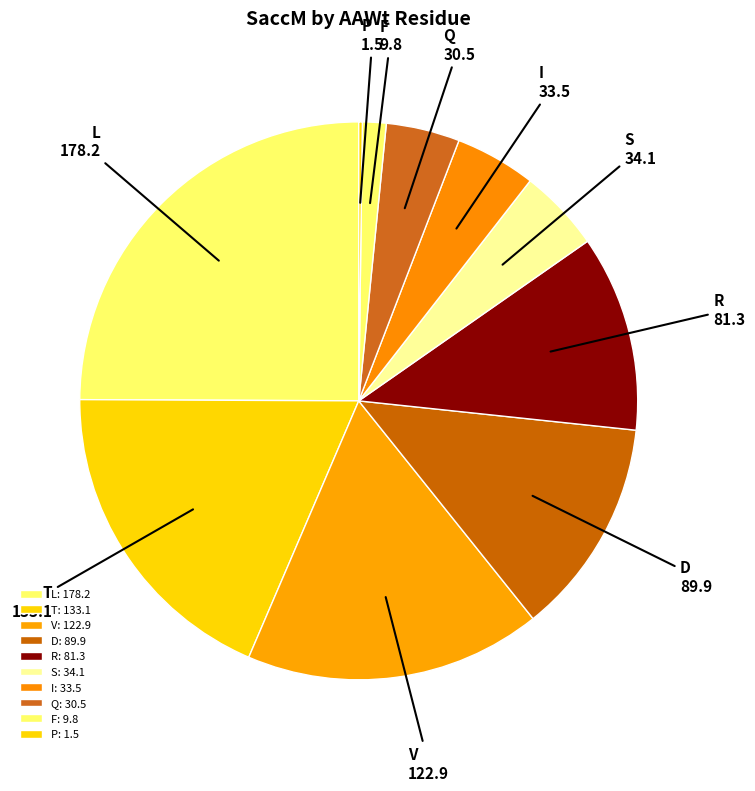

Is it true that Q is 4% of the pie?

True